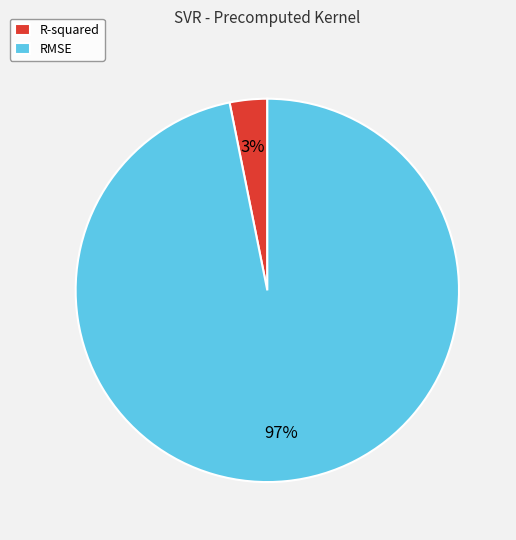

To the nearest percent, what is the difference between the largest and smallest slice percentages?

94%